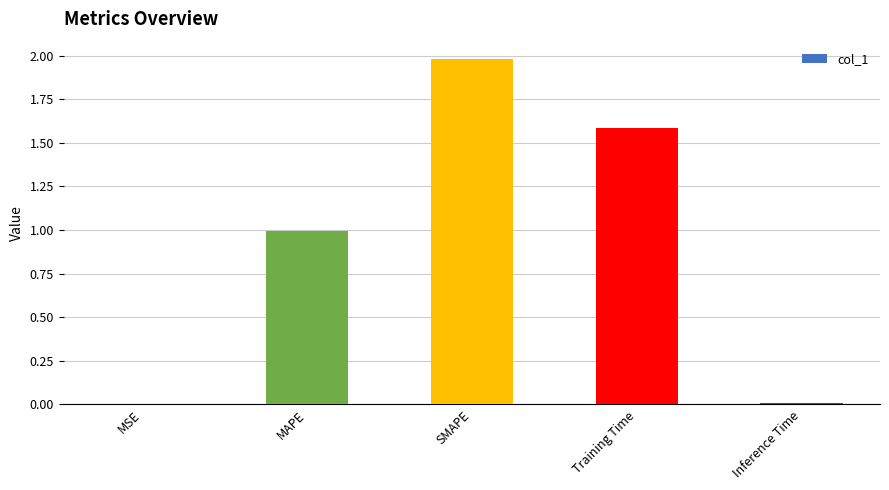

What is the sum of the values at Training Time and MAPE?

2.6